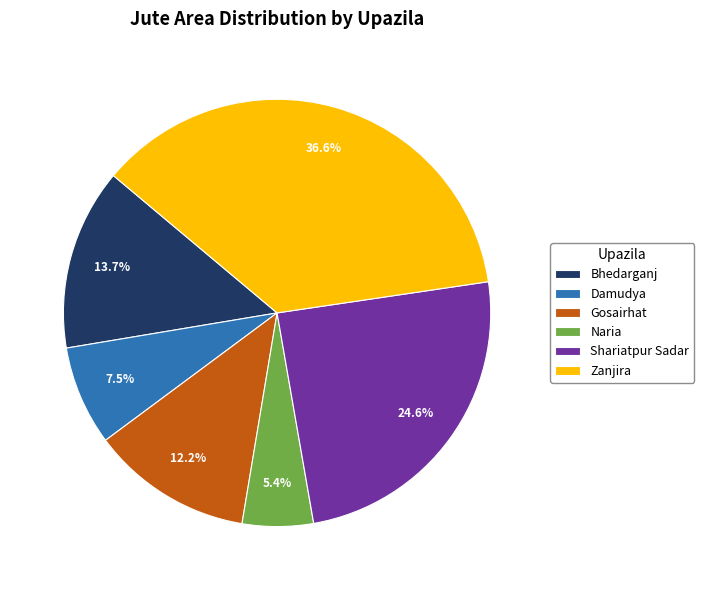

True or false: Naria accounts for 15% of the total.

False